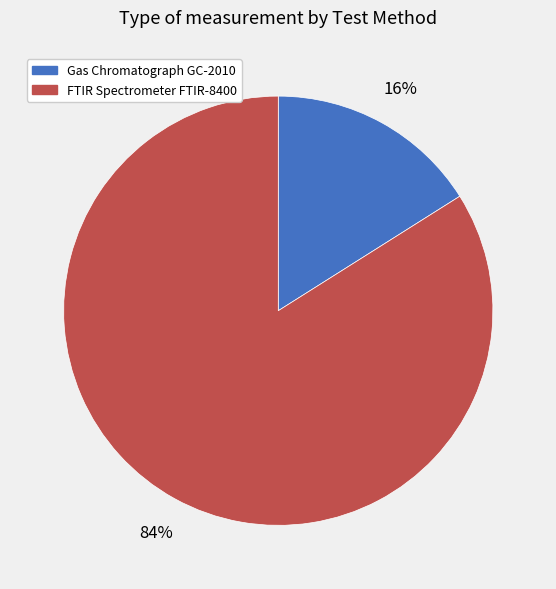

To the nearest percent, what portion does FTIR Spectrometer FTIR-8400 represent?

84%